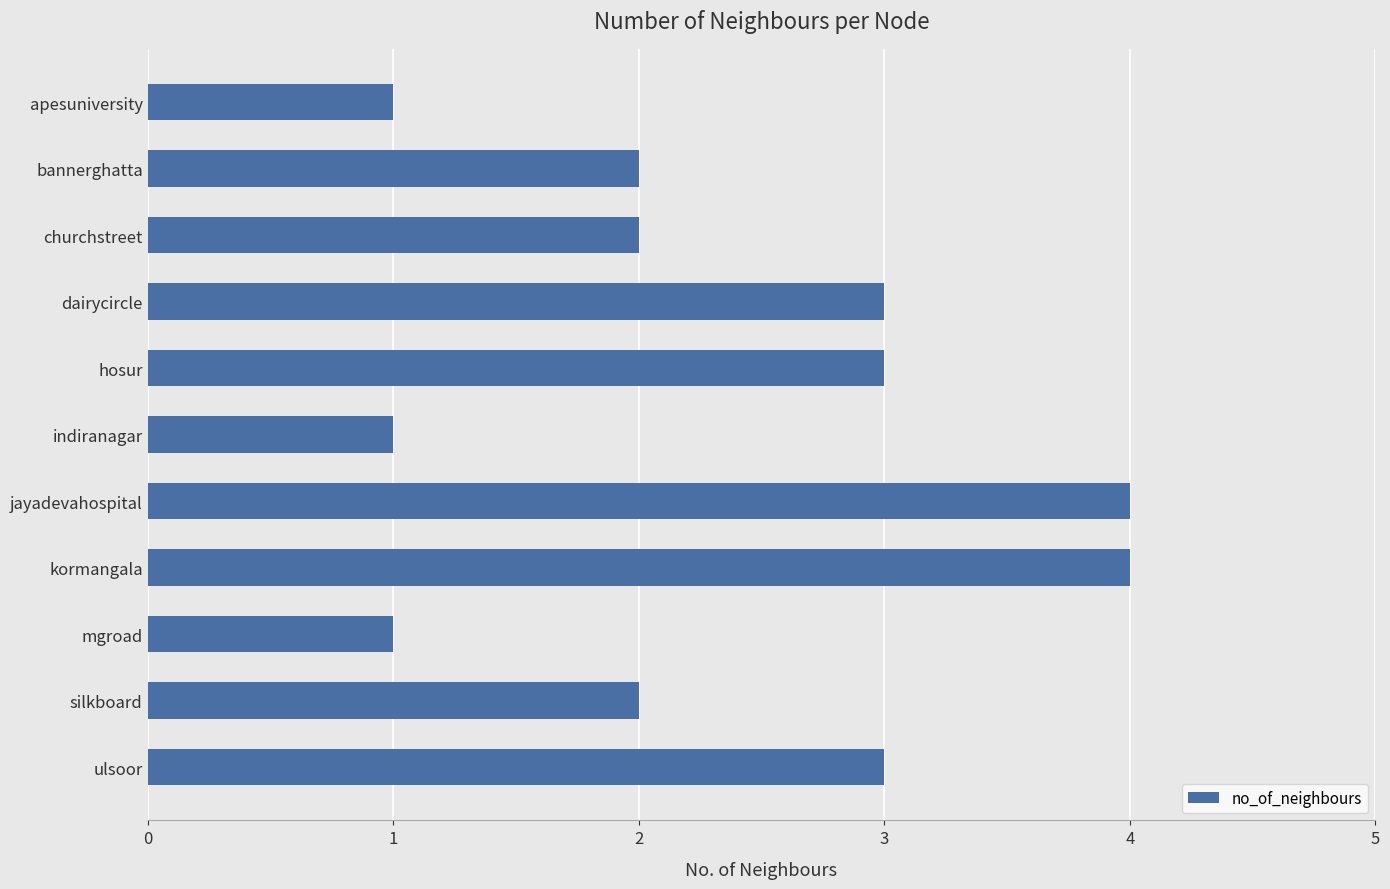

Does the chart contain any negative values?

No